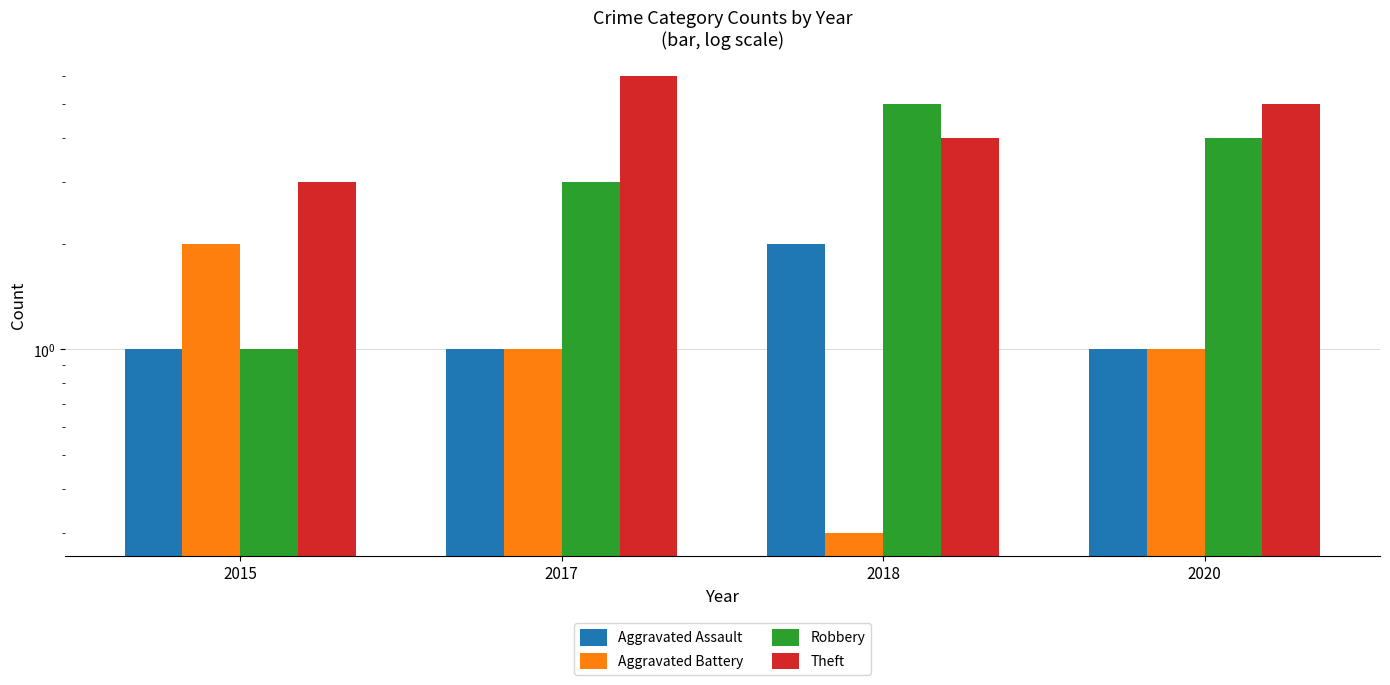

How many groups of bars are there?

4